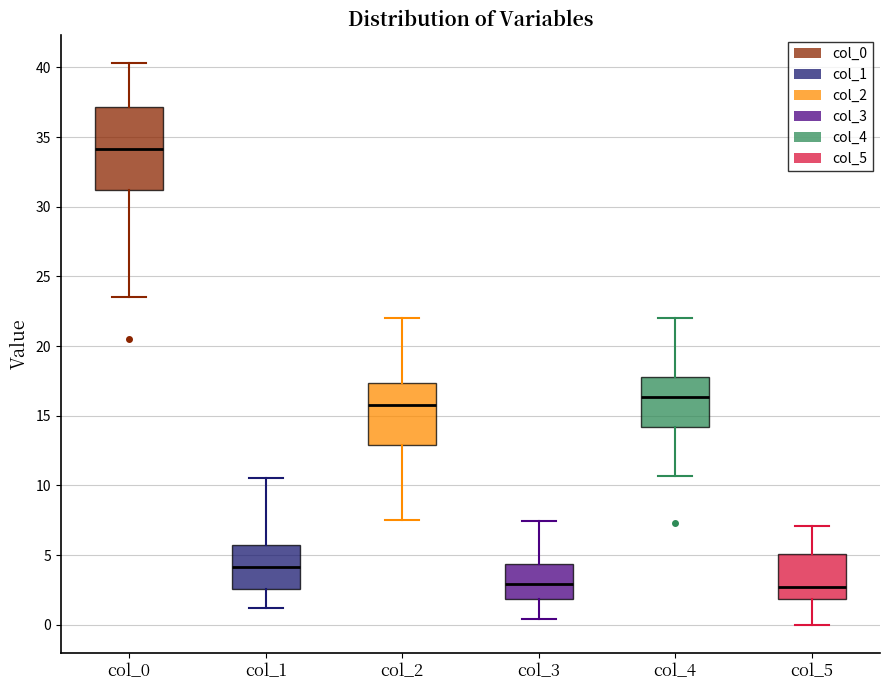

Reading left to right, transcribe this box plot: for each box, give where its median line is, the range the box spans, and where its two whiskers end, as read against the y-axis. The values are not printed on the chart, so give them approximately, as read against the axis.

col_0: median 34.0, box 31.0 to 37.0, whiskers 23.5 to 40.5
col_1: median 4.0, box 2.5 to 5.5, whiskers 1.0 to 10.5
col_2: median 16.0, box 13.0 to 17.5, whiskers 7.5 to 22.0
col_3: median 3.0, box 2.0 to 4.5, whiskers 0.5 to 7.5
col_4: median 16.5, box 14.0 to 18.0, whiskers 10.5 to 22.0
col_5: median 2.5, box 2.0 to 5.0, whiskers 0.0 to 7.0